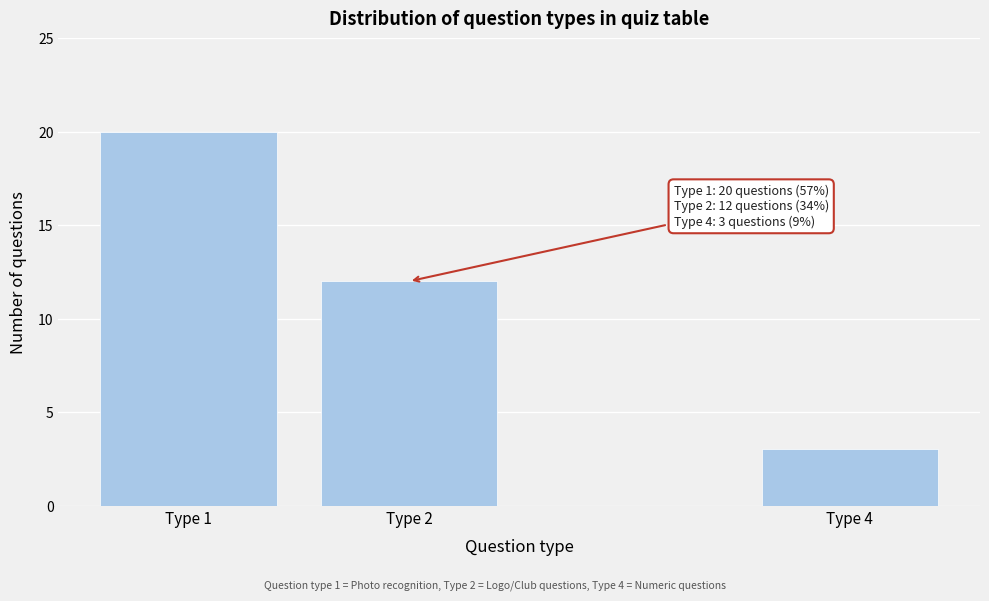

Reading right to left, what are all the values shown in this chart?

3	12	20